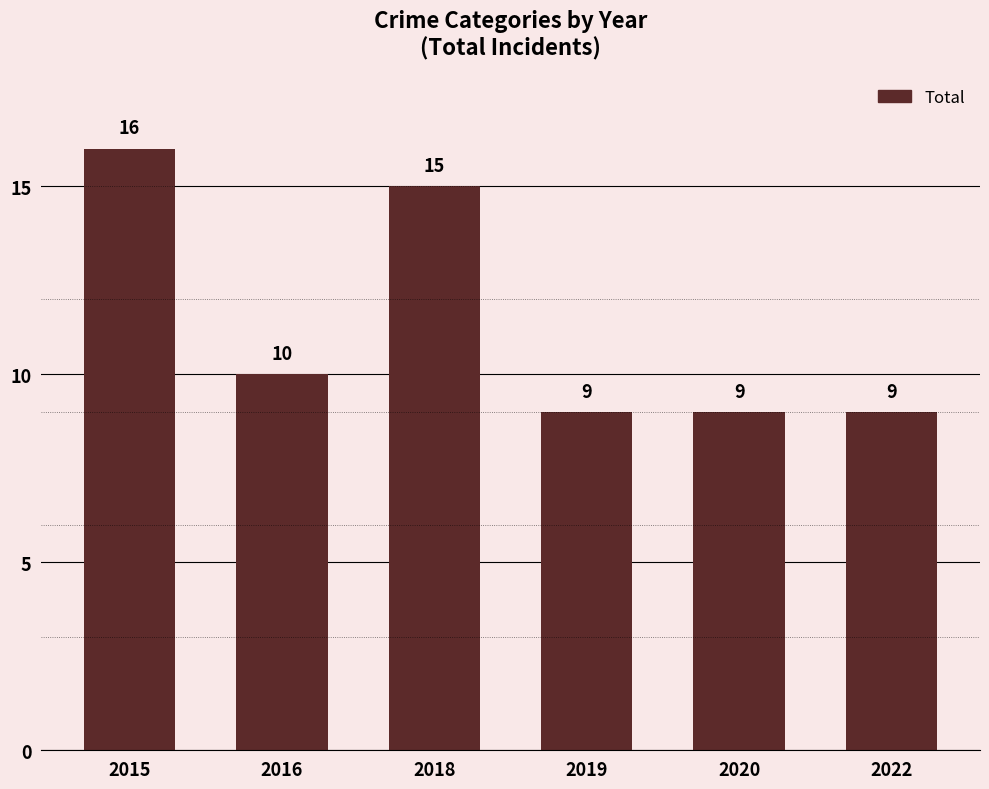

What is the difference between the maximum and minimum values?

7